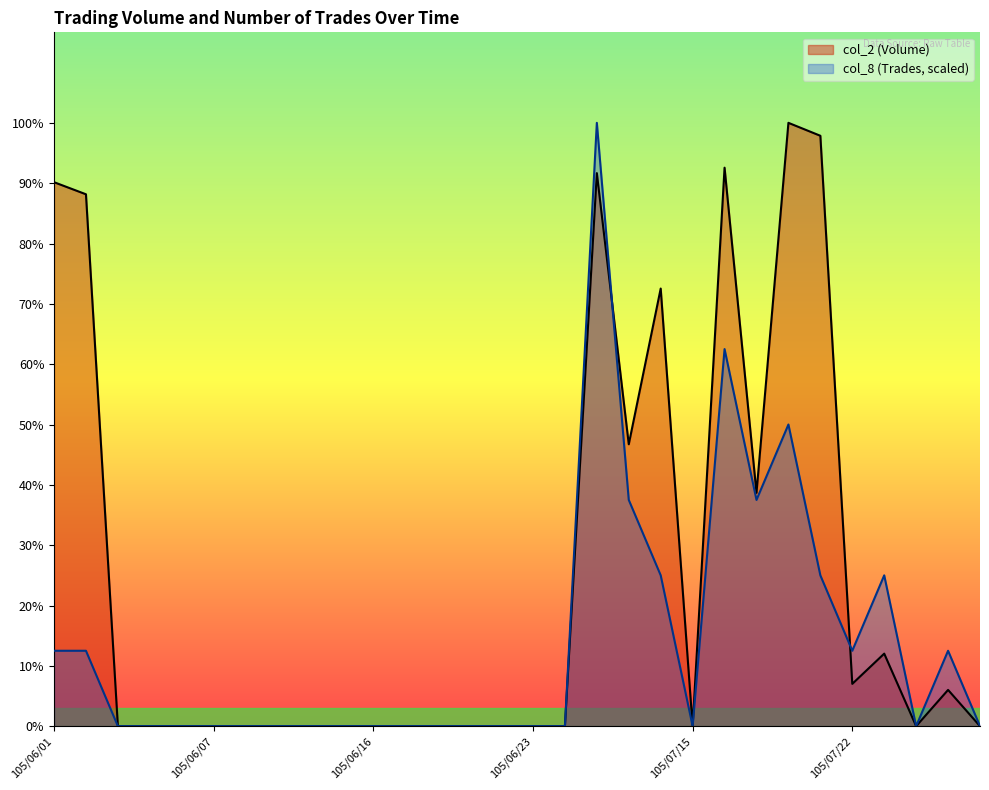

How many intersections are there between col_8 (Trades) and col_2 (Volume)?

2